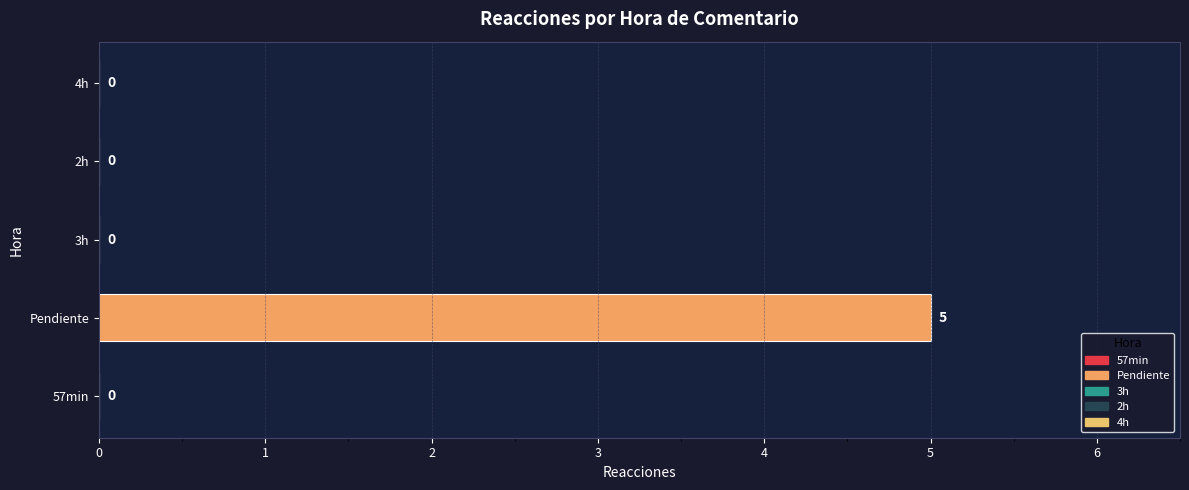

What is the sum of the values at 4h and Pendiente?

5